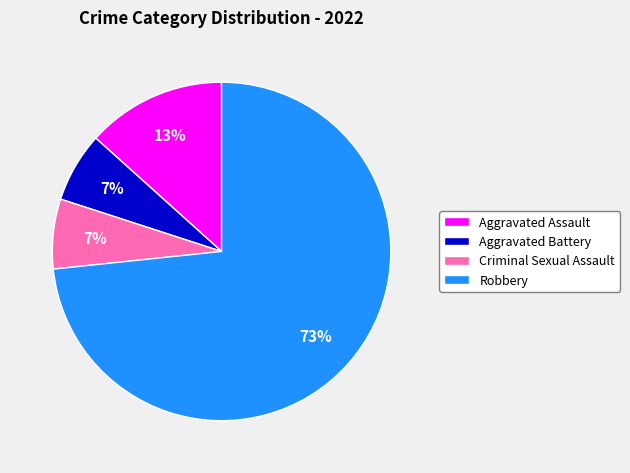

How many slices are in this pie chart?

4